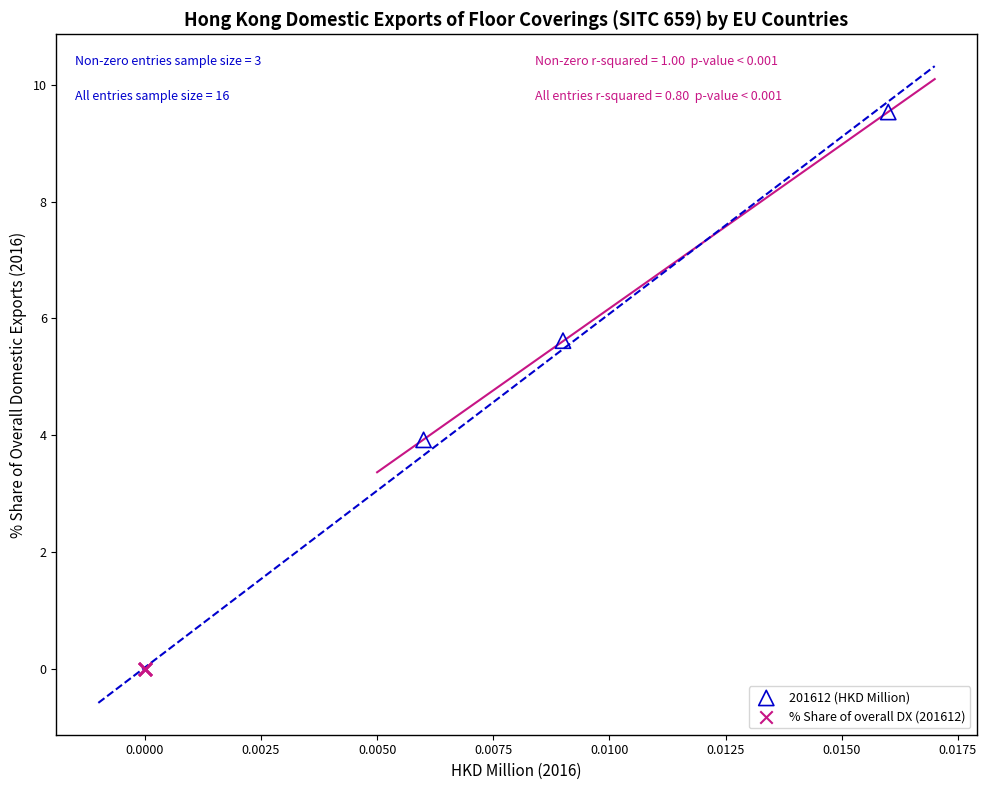

Which series contains the lowest Y value?

% Share of overall DX (201612)